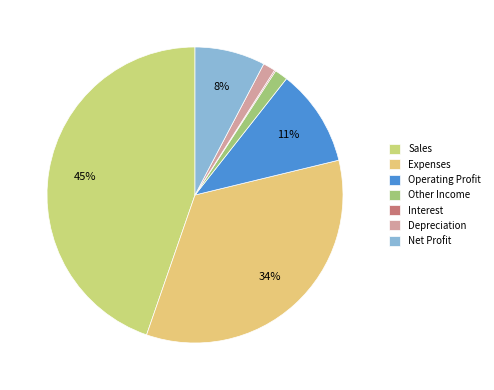

What percentage is the Net Profit slice, to the nearest percent?

8%